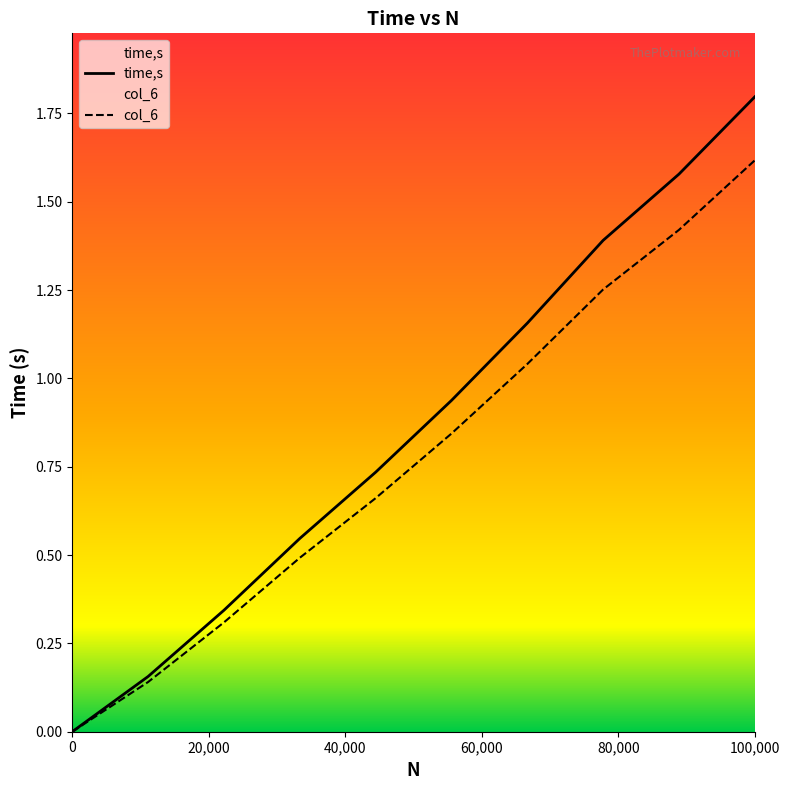

Which series has the largest total across all categories?

time,s